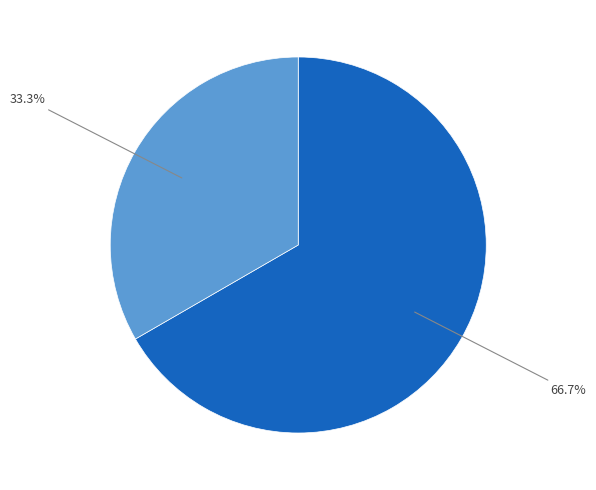

Is there any slice that represents more than half of the pie?

Yes